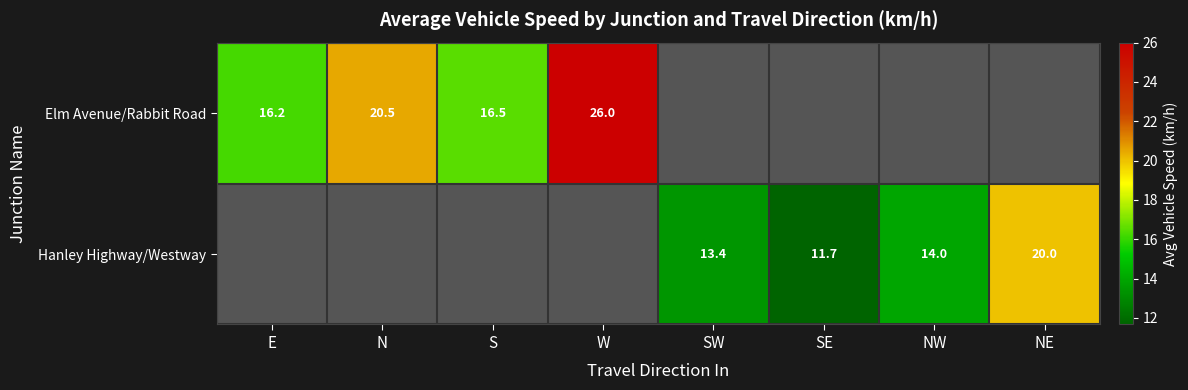

True or false: Elm Avenue/Rabbit Road has a value of 24.4 at S.

False